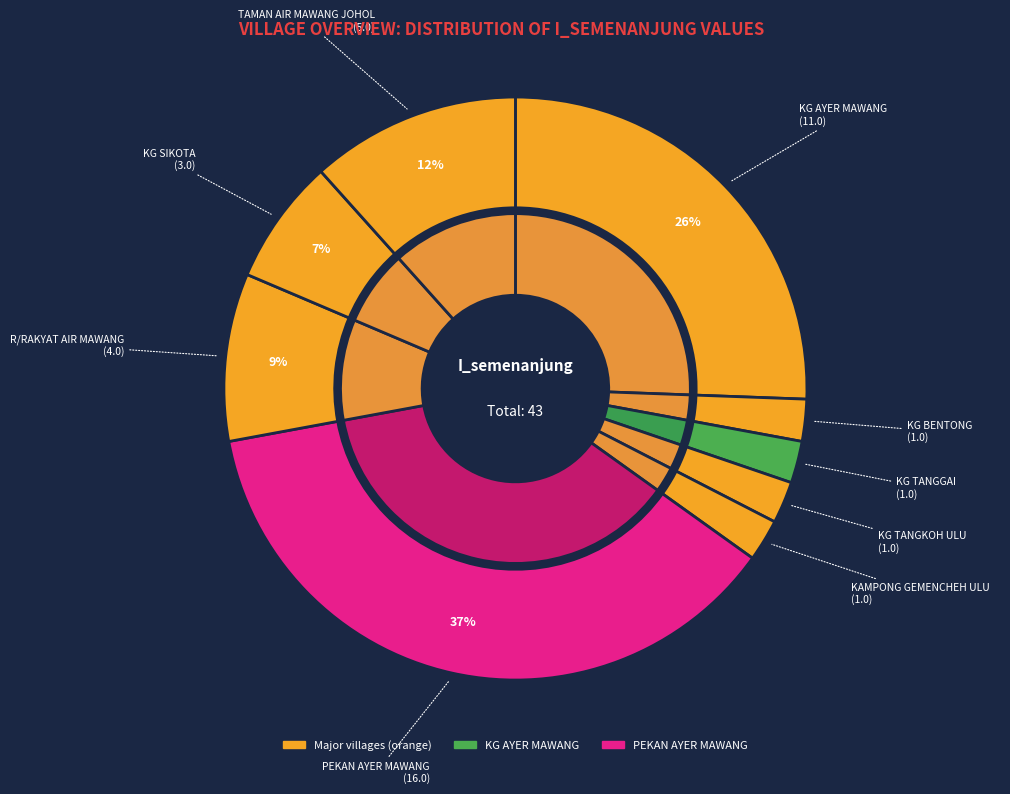

How many slices are in this pie chart?

9